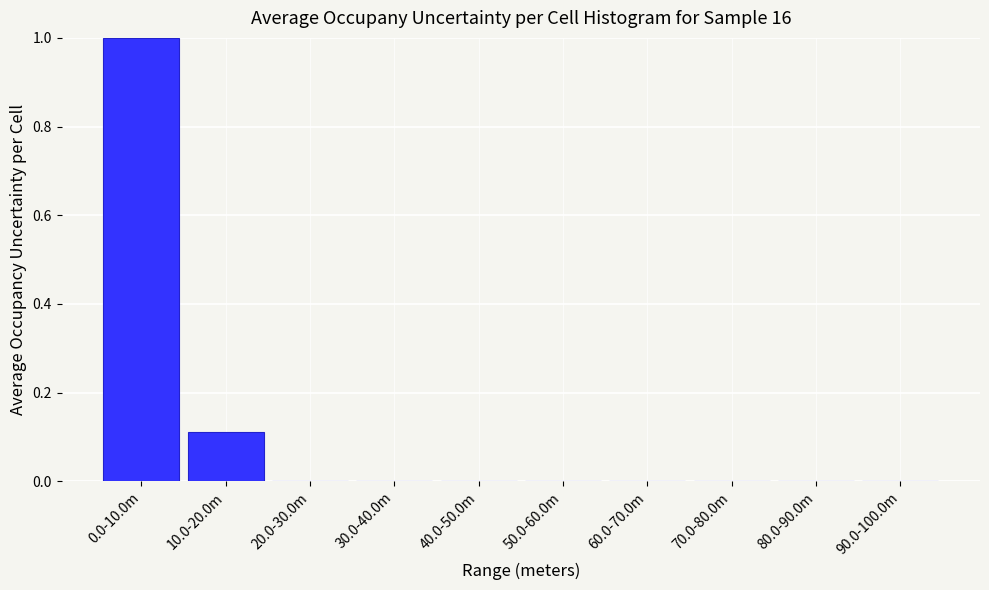

What is the greatest value displayed?

1.0